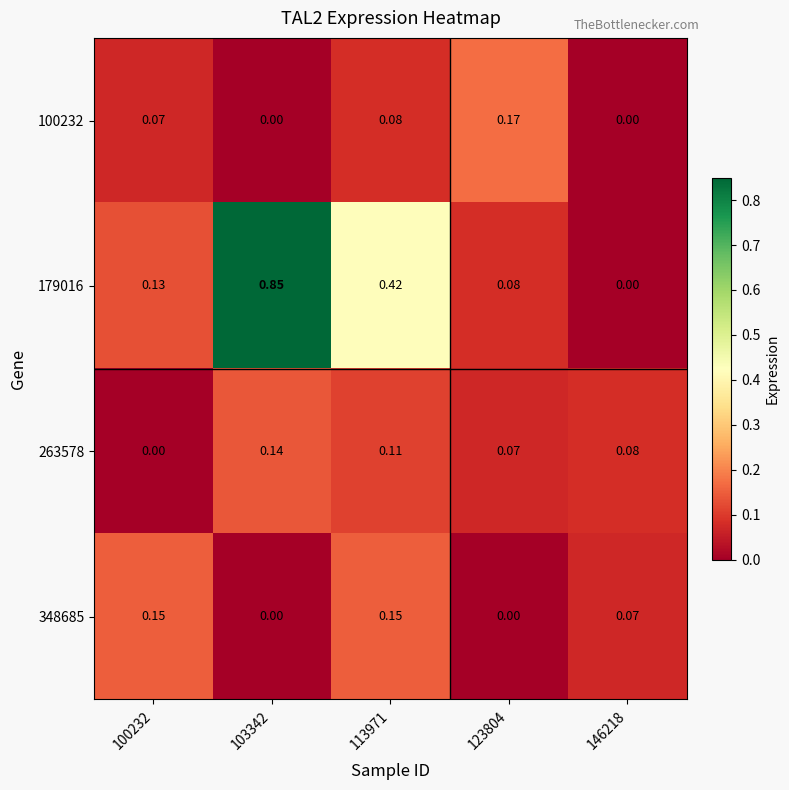

Is the value of 348685 at 100232 greater than the value of 179016 at 100232?

Yes